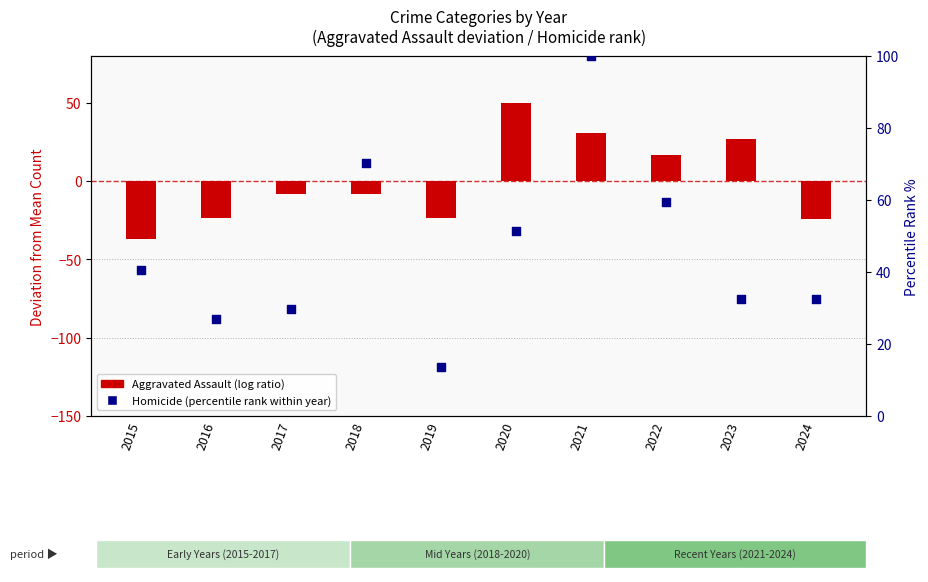

Which series reaches the minimum Y coordinate?

Aggravated Assault (deviation from mean)